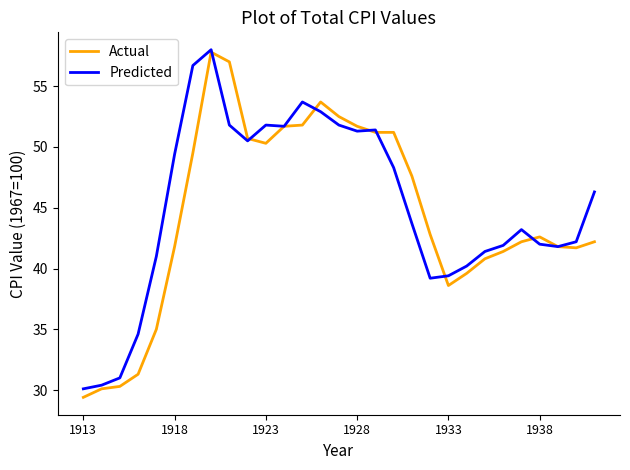

What is the maximum value for Actual?

57.8